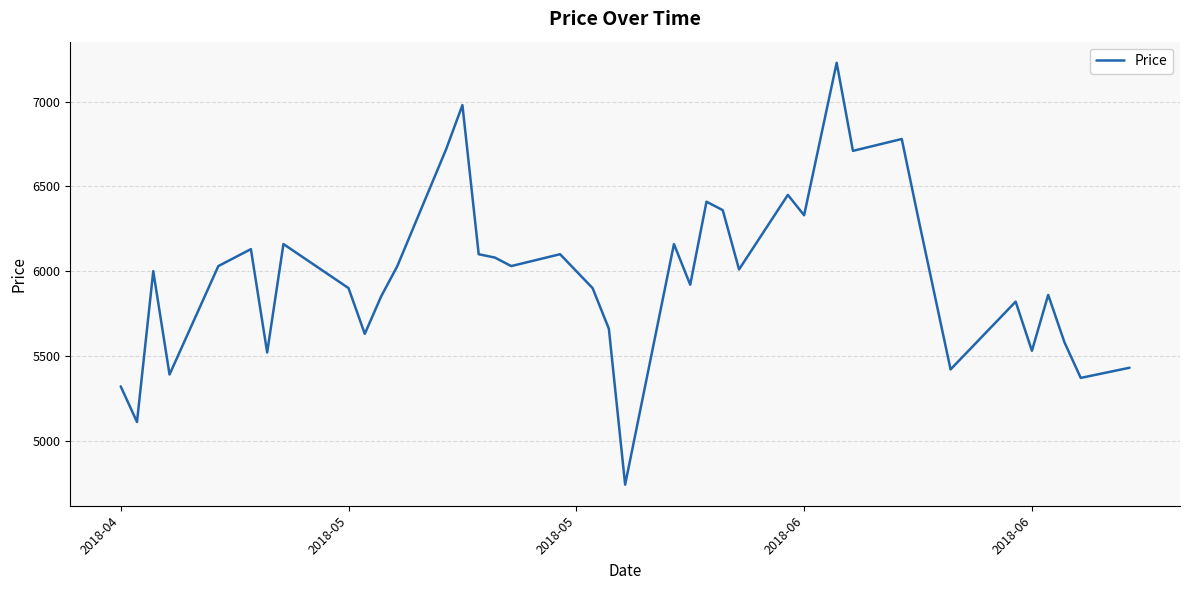

What is the greatest value displayed?

7230